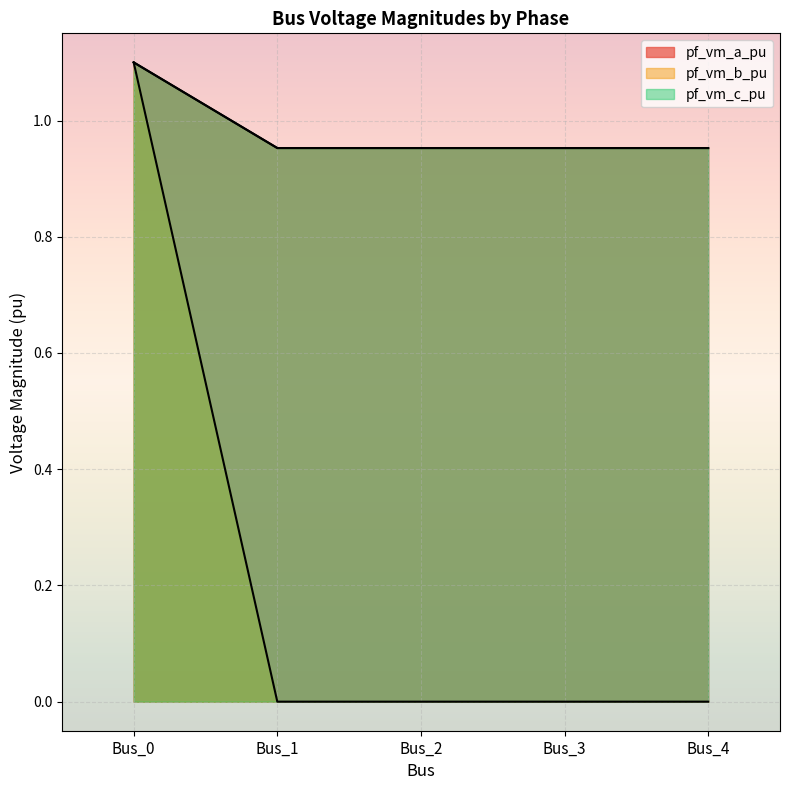

What is the value of the pf_vm_a_pu point at the 3rd from the left?

1.0